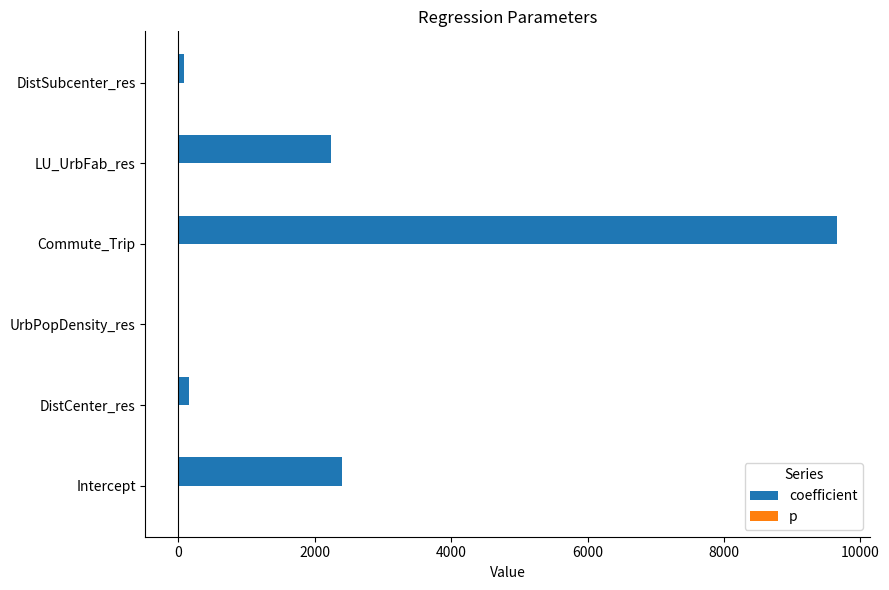

Which series has the largest total across all categories?

coefficient